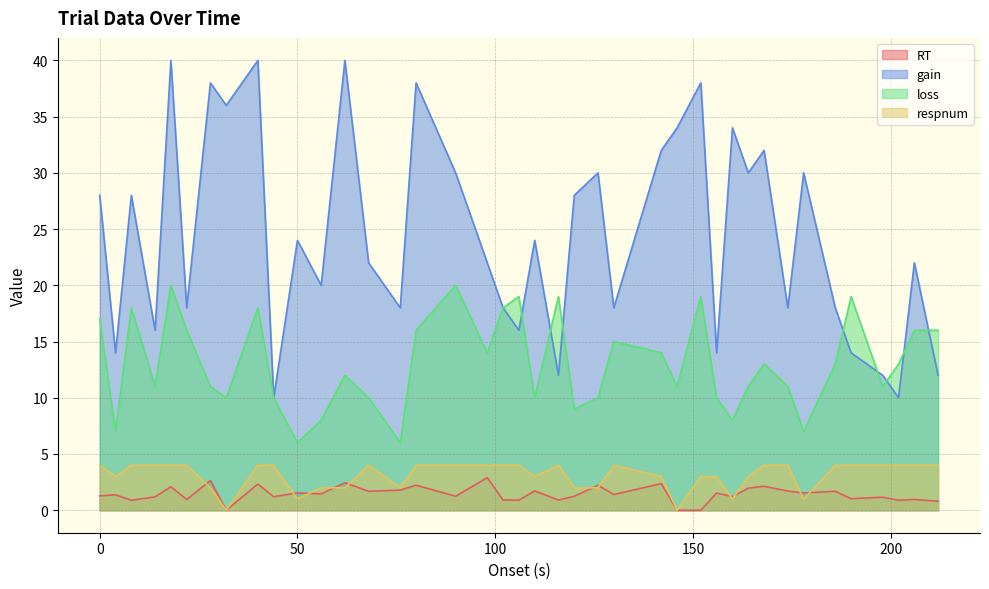

Rank the series at 0 from highest to lowest value.

gain, loss, respnum, RT